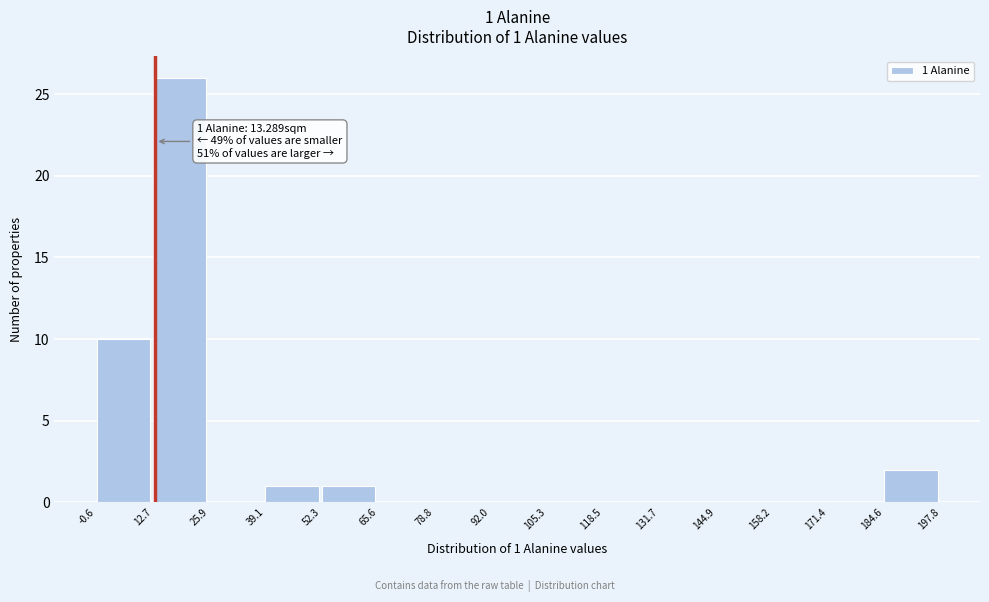

Which range on the x-axis has the tallest bar?

12.7 to 25.9